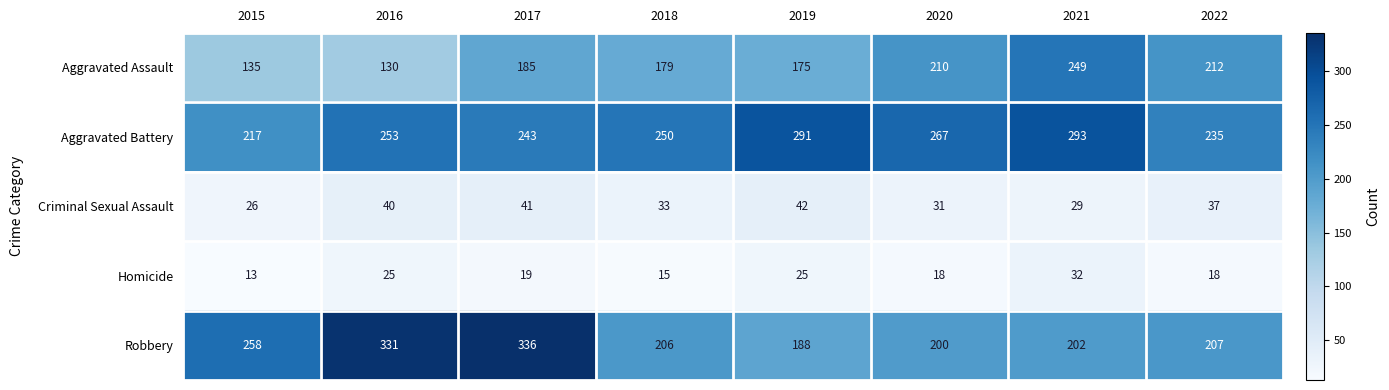

Which series has the largest total across all categories?

Aggravated Battery